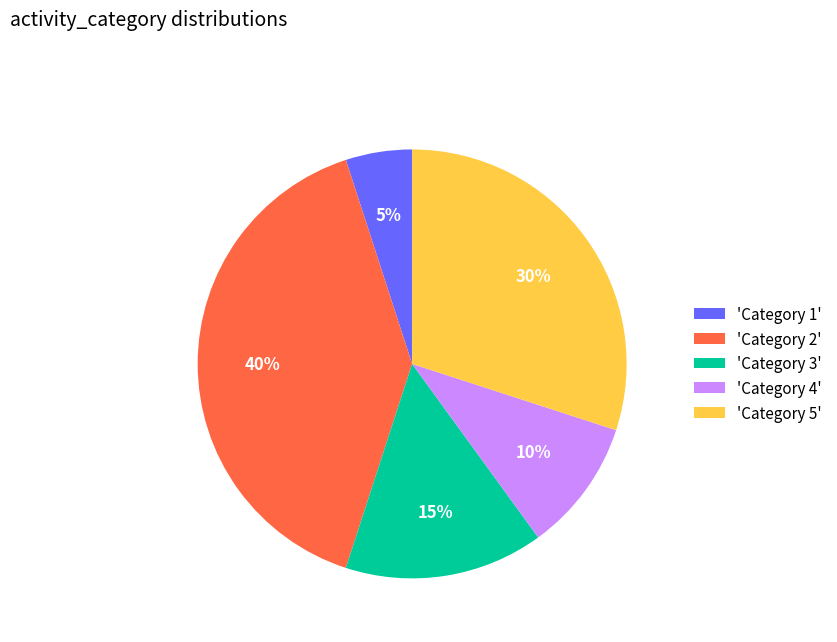

How many segments does this pie chart have?

5